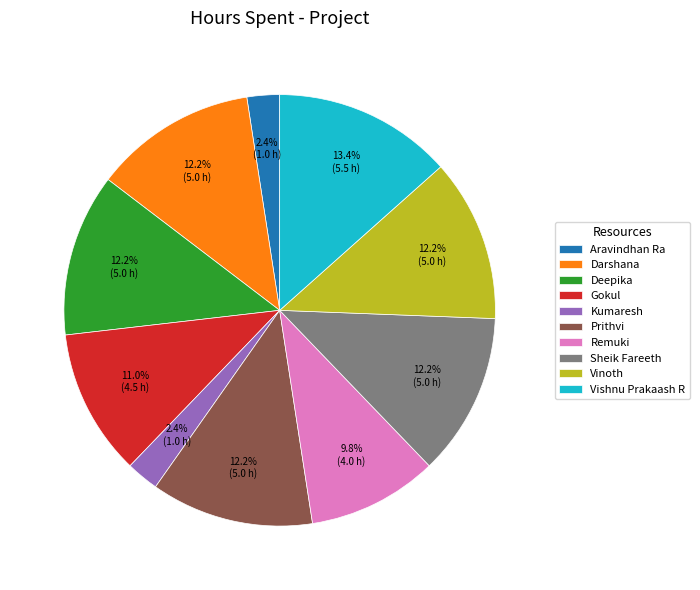

What percentage is NOT represented by Prithvi?

87.8%